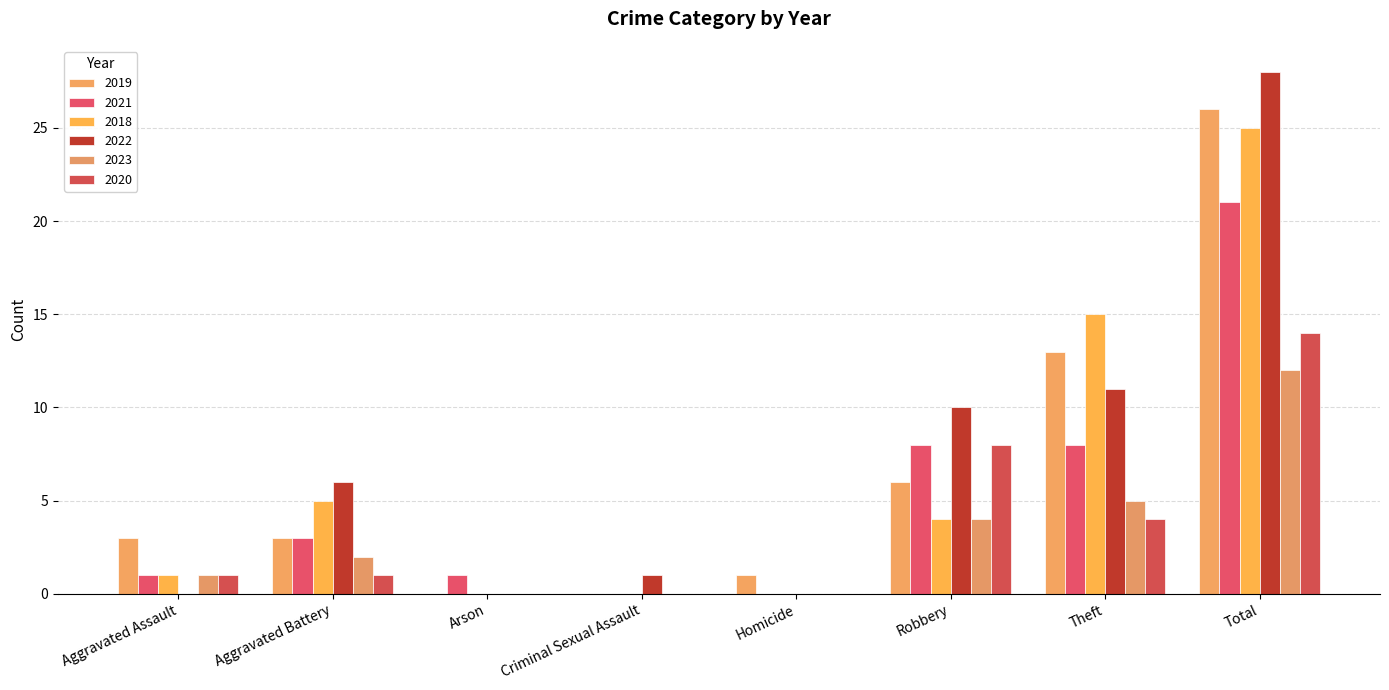

What are all the series names shown in the legend?

2019, 2021, 2018, 2022, 2023, 2020